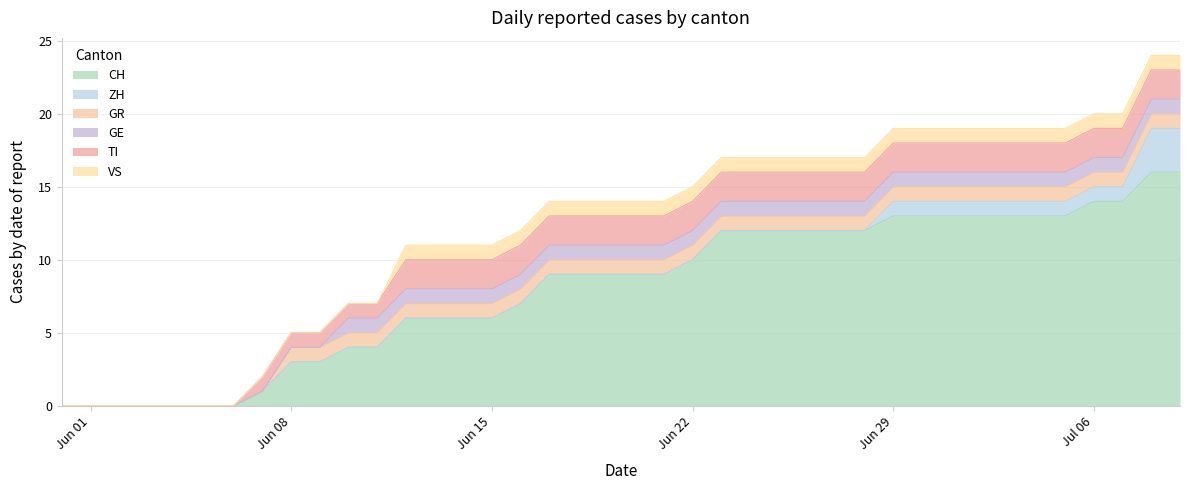

How many values in the GR series are below 1?

8